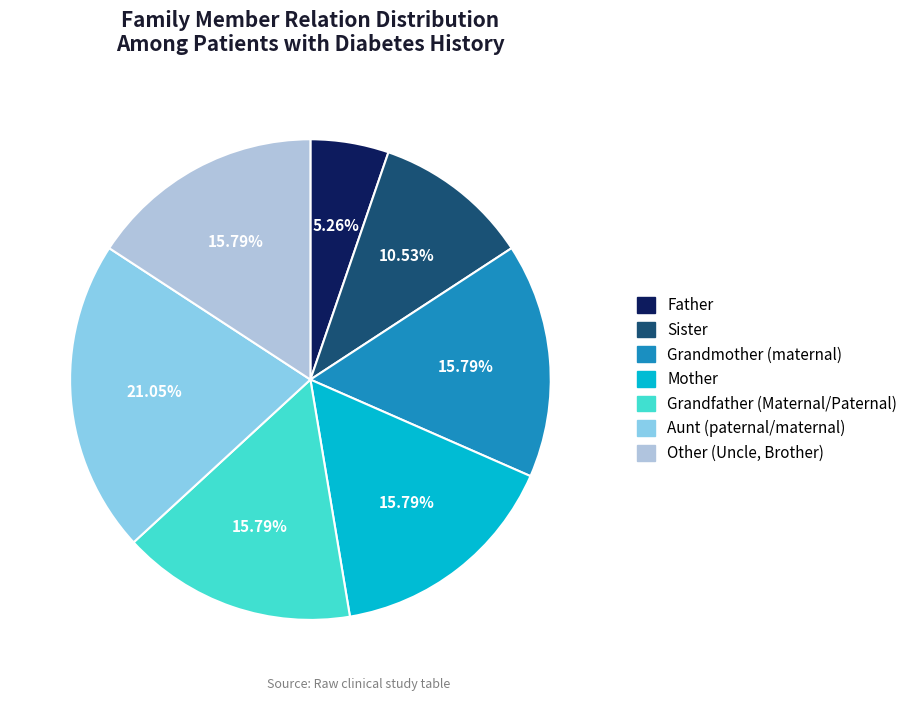

True or false: Aunt (paternal/maternal) accounts for 21% of the total.

True